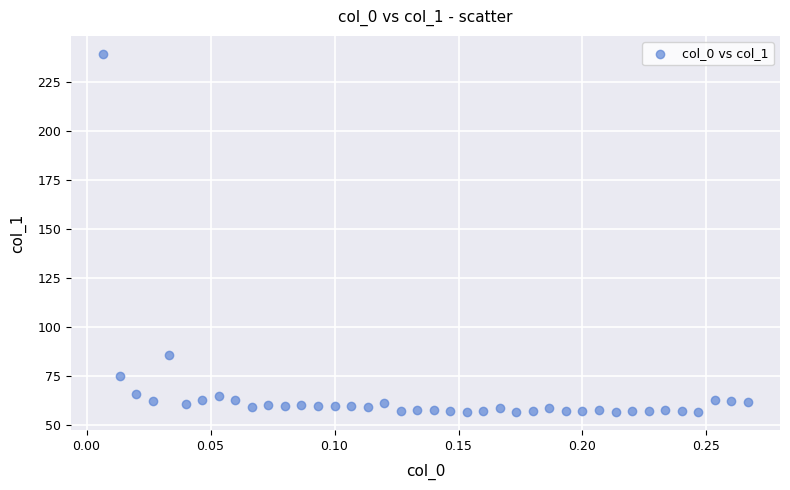

What is the range of X values (max minus min)?

0.3